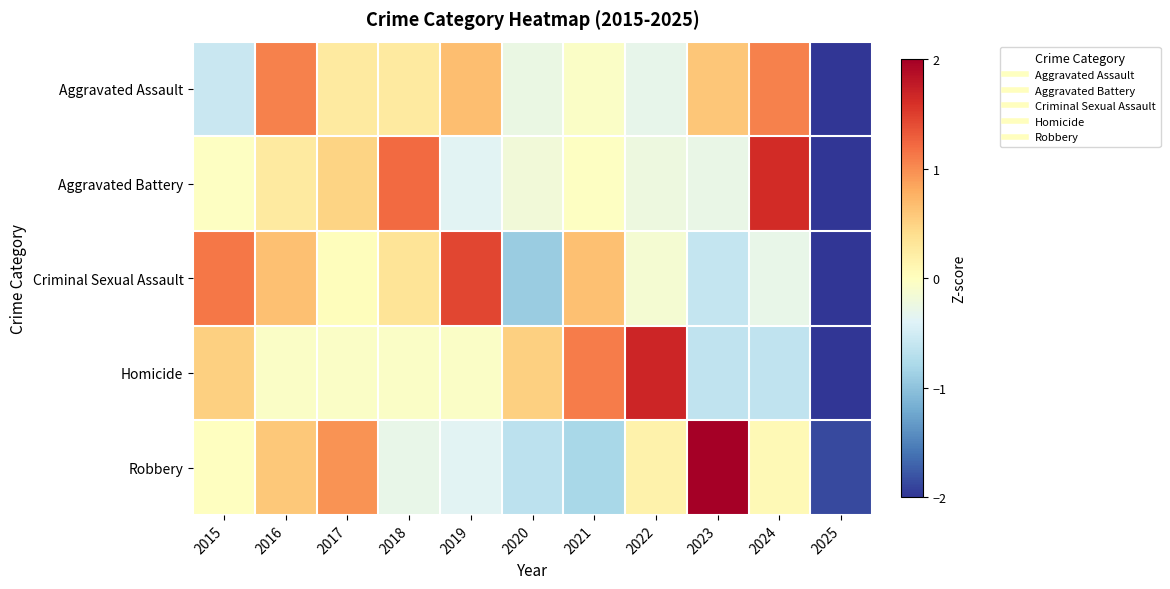

Reading left to right, what are all the values shown in this chart?

Aggravated Assault: 2015=-0.6	2016=1.1	2017=0.3	2018=0.3	2019=0.7	2020=-0.3	2021=-0.1	2022=-0.3	2023=0.6	2024=1.1	2025=-2.7
Aggravated Battery: 2015=-0.0	2016=0.3	2017=0.5	2018=1.2	2019=-0.4	2020=-0.2	2021=-0.0	2022=-0.2	2023=-0.3	2024=1.6	2025=-2.5
Criminal Sexual Assault: 2015=1.1	2016=0.7	2017=0.0	2018=0.3	2019=1.4	2020=-0.9	2021=0.7	2022=-0.1	2023=-0.6	2024=-0.3	2025=-2.3
Homicide: 2015=0.5	2016=-0.1	2017=-0.1	2018=-0.1	2019=-0.1	2020=0.5	2021=1.1	2022=1.7	2023=-0.6	2024=-0.6	2025=-2.4
Robbery: 2015=-0.0	2016=0.6	2017=1.0	2018=-0.3	2019=-0.4	2020=-0.7	2021=-0.8	2022=0.2	2023=2.2	2024=0.1	2025=-1.9